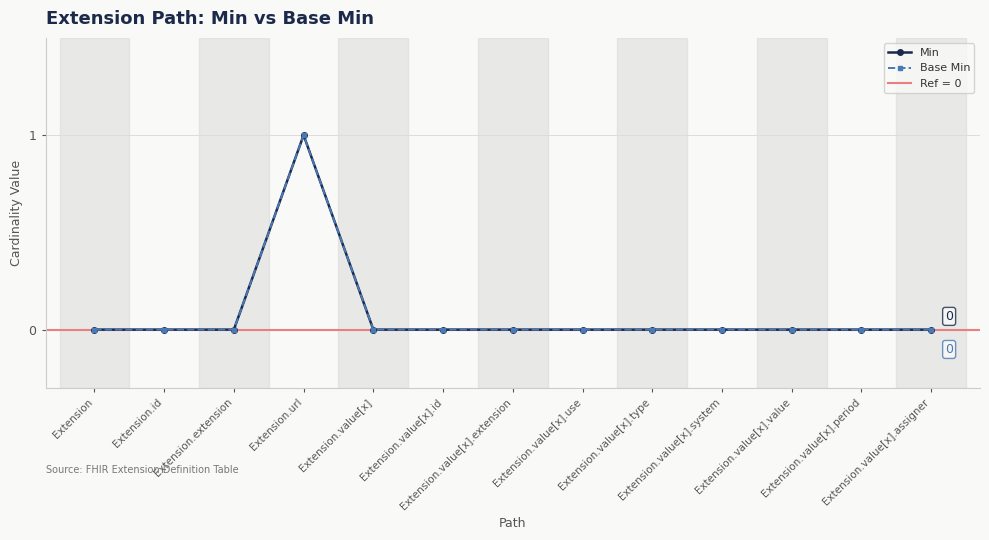

At how many categories does at least one series exceed 0?

1